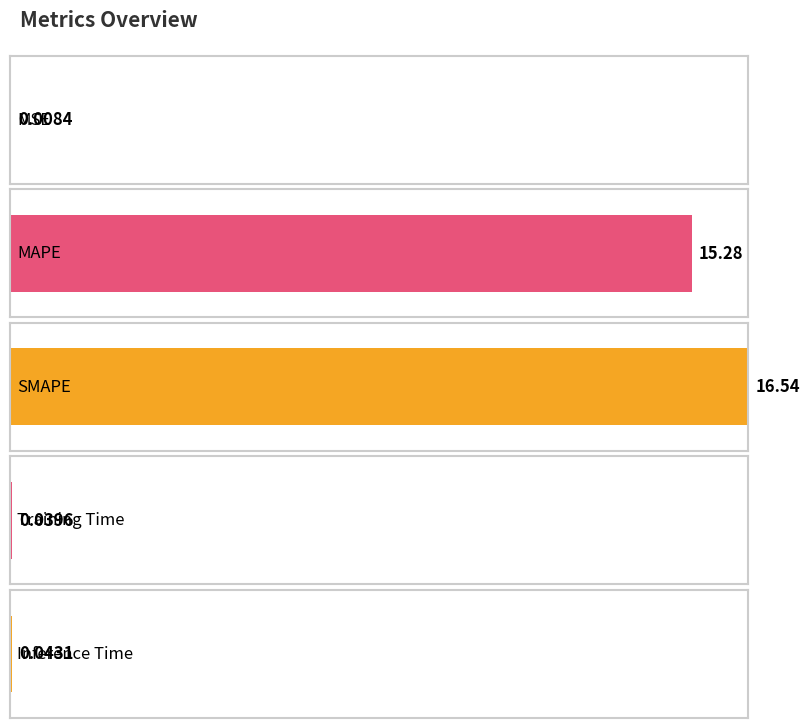

What is the label of the 4th bar from the right?

MAPE